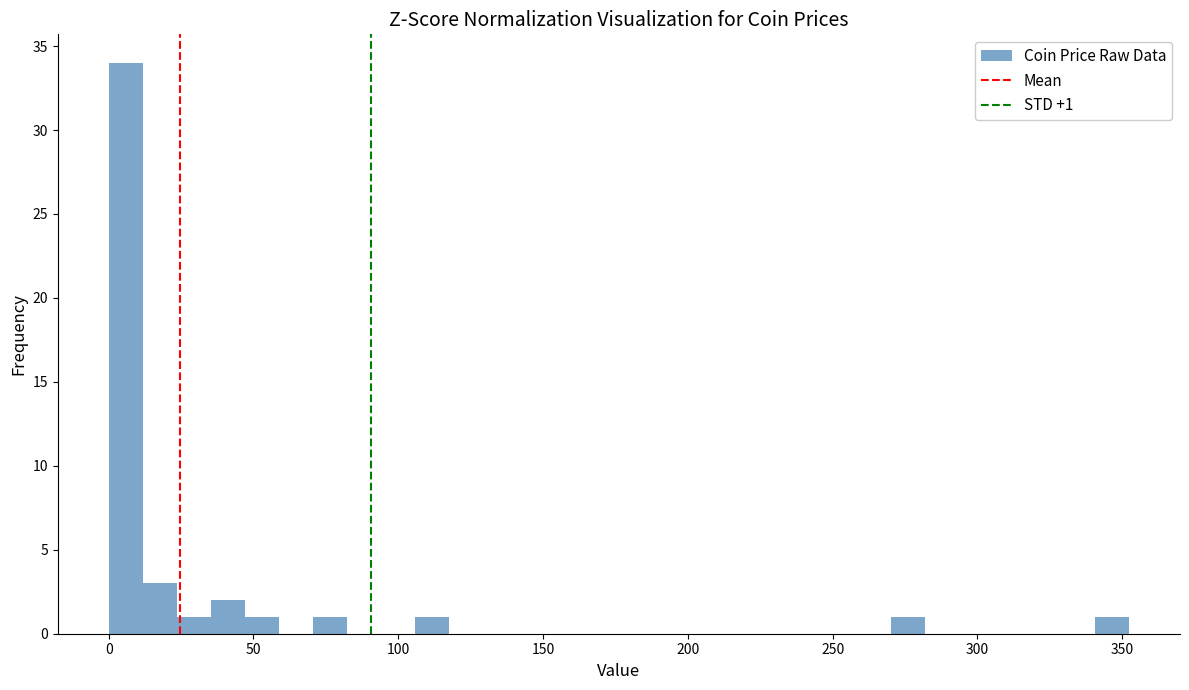

Around what value on the x-axis is the tallest bar? Give the approximate position of its centre, as read against the axis.

5